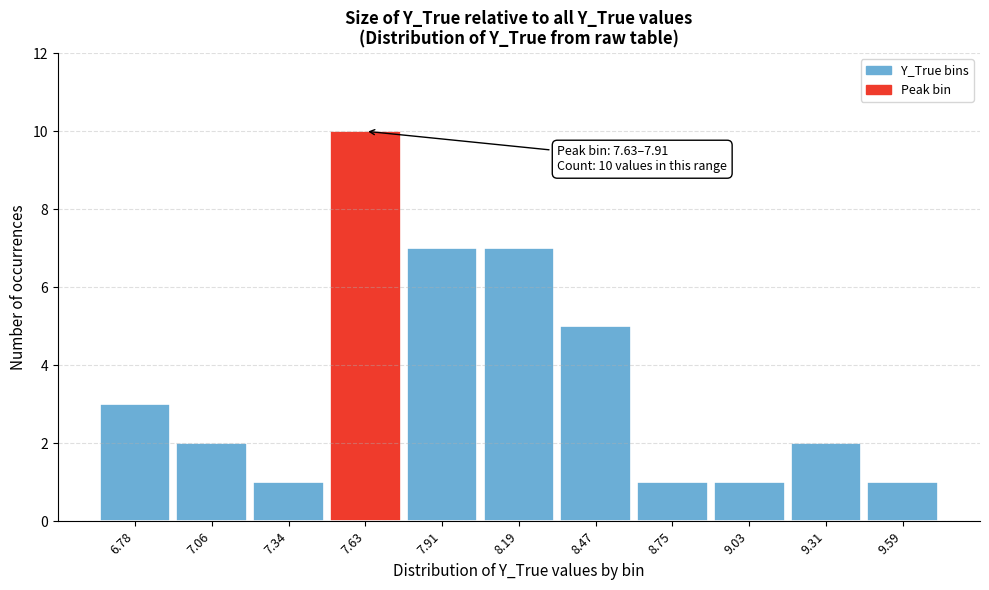

Reading left to right, extract all data points from this chart.

3	2	1	10	7	7	5	1	1	2	1